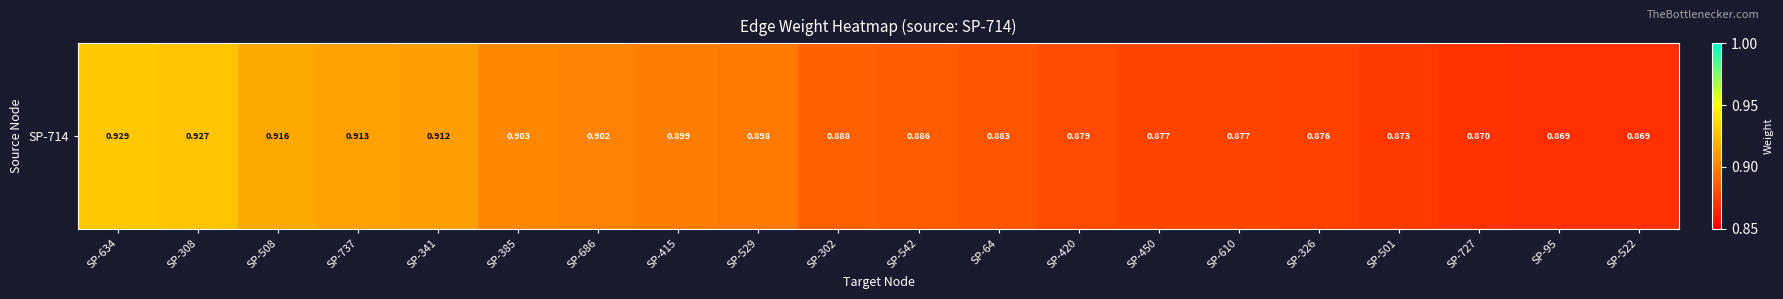

What is the difference between the values at SP-727 and SP-634?

0.1